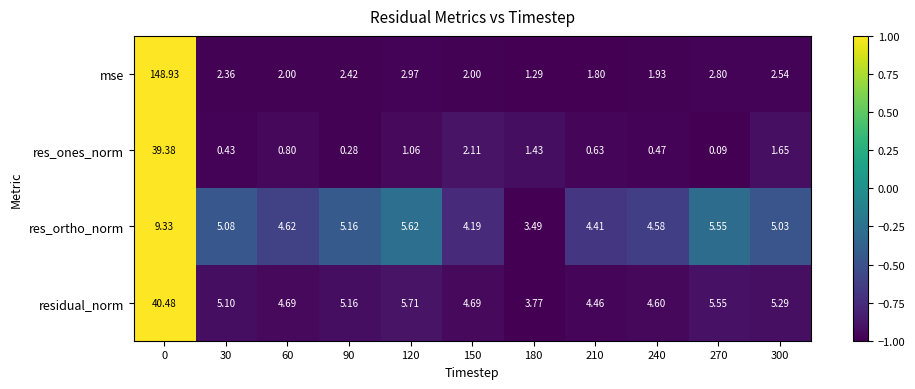

Between 90 and 210, which series saw the biggest shift?

res_ortho_norm